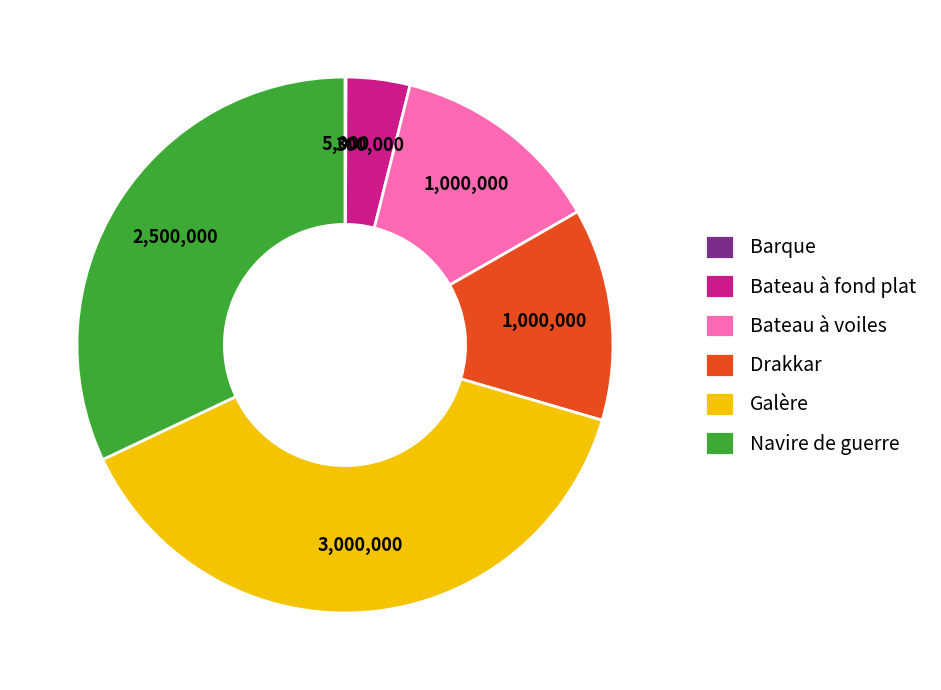

Which has a higher value, Galère or Drakkar?

Galère